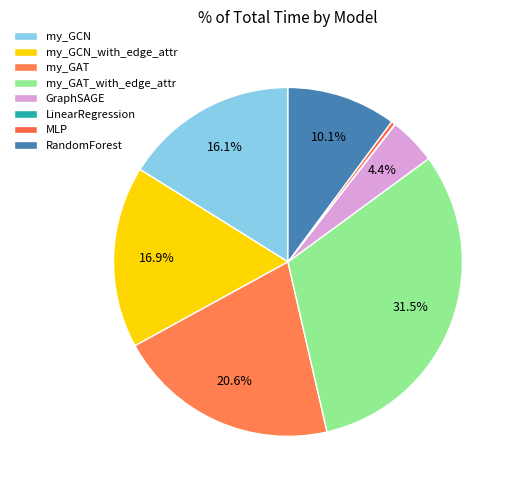

Does my_GAT_with_edge_attr represent more than half of the total?

No